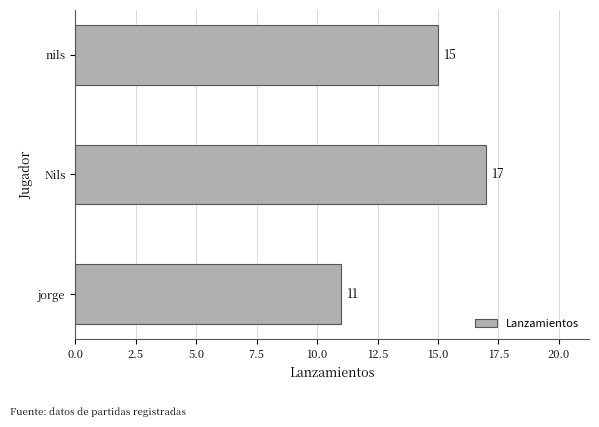

How many values are between 11 and 17?

3